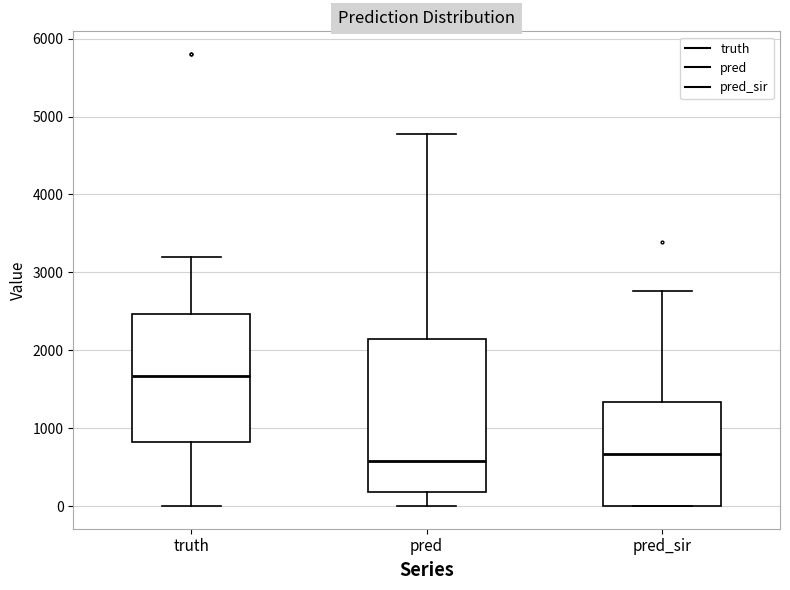

Where is the lower edge of the box for pred on the y-axis? The values are not printed on the chart, so give them approximately, as read against the axis.

200